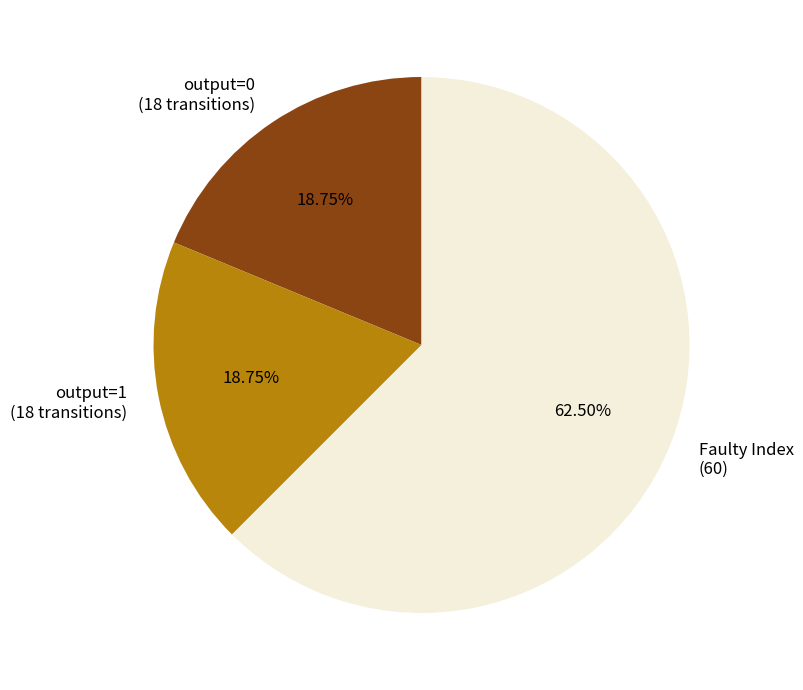

What is the ratio of the value at output=1 (18 transitions) to the value at Faulty Index (60)?

0.3